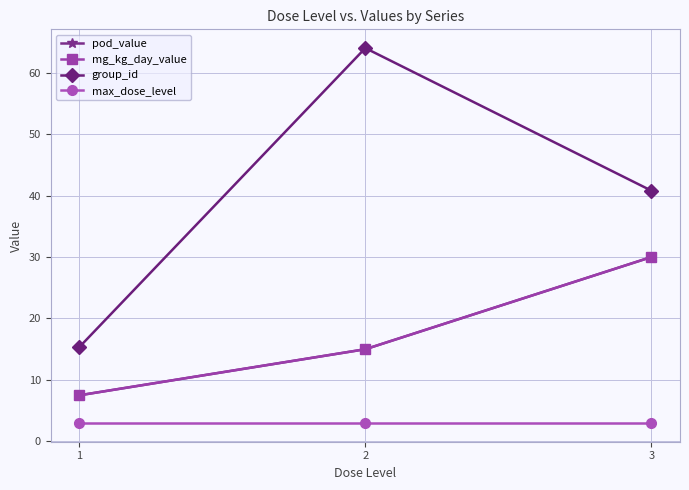

Does the chart have visible grid lines?

Yes